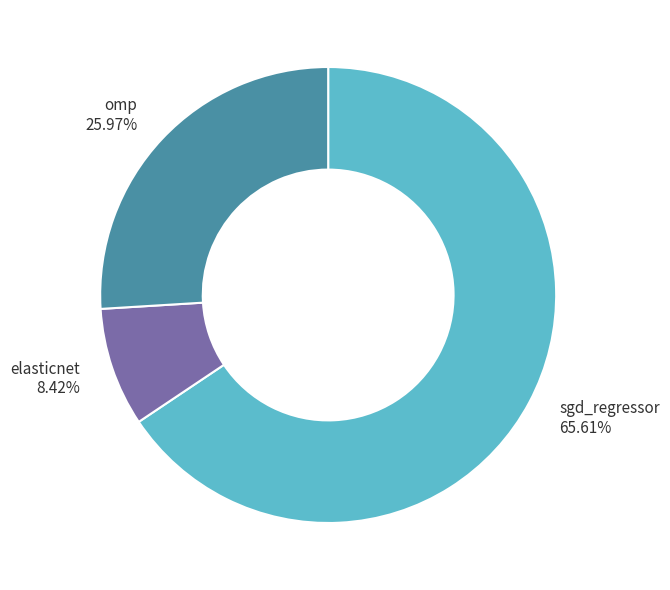

To the nearest percent, what is the combined percentage of elasticnet and sgd_regressor?

74%